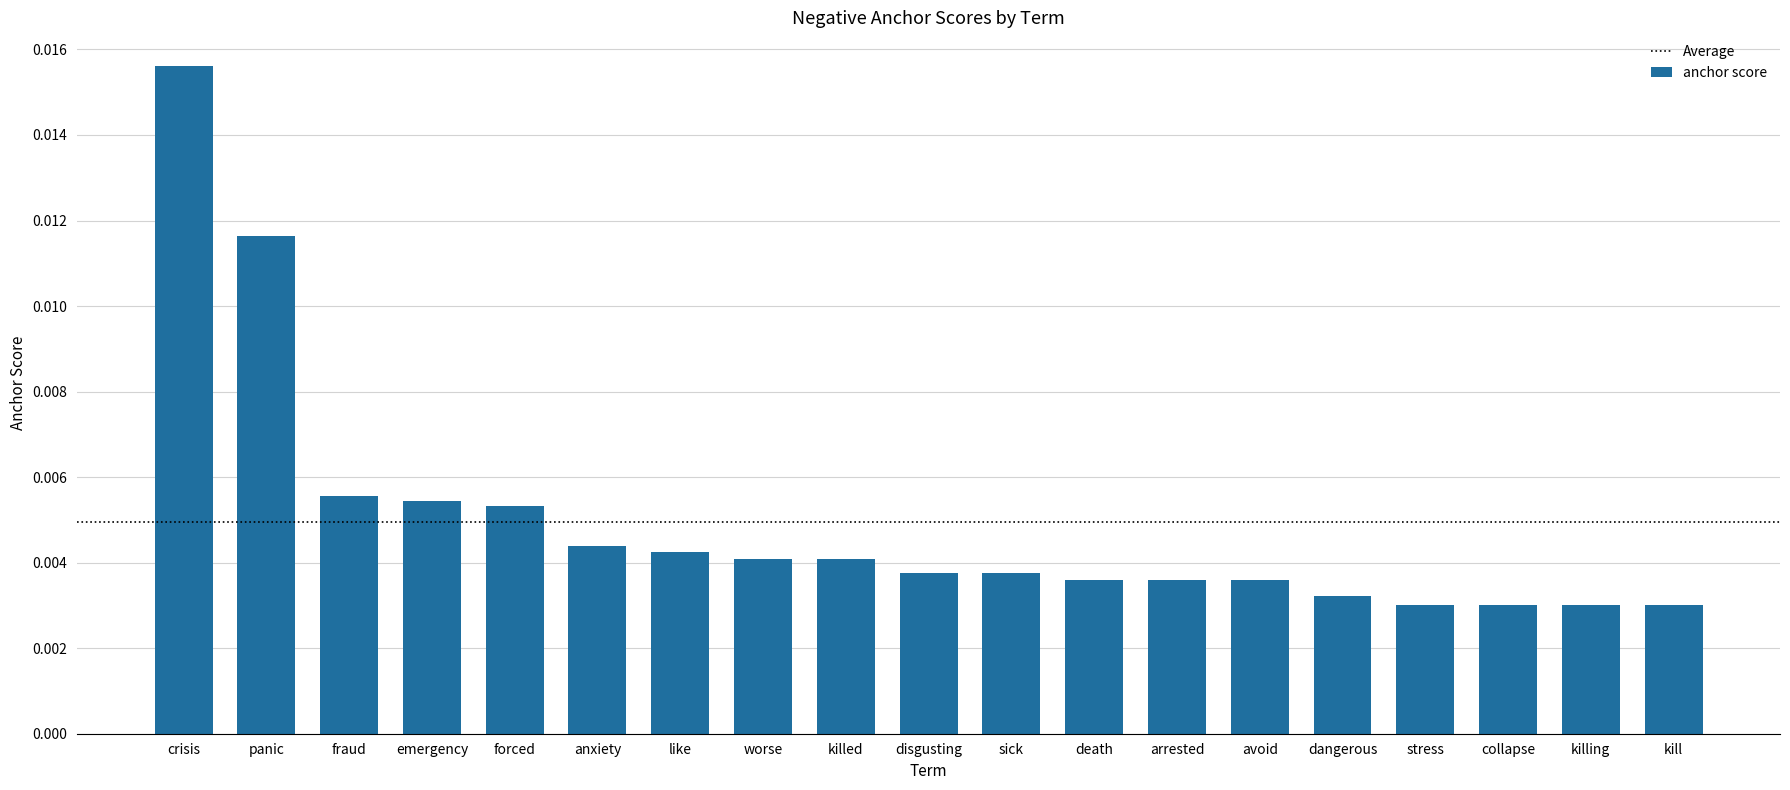

What is the label of the 16th bar from the left?

stress